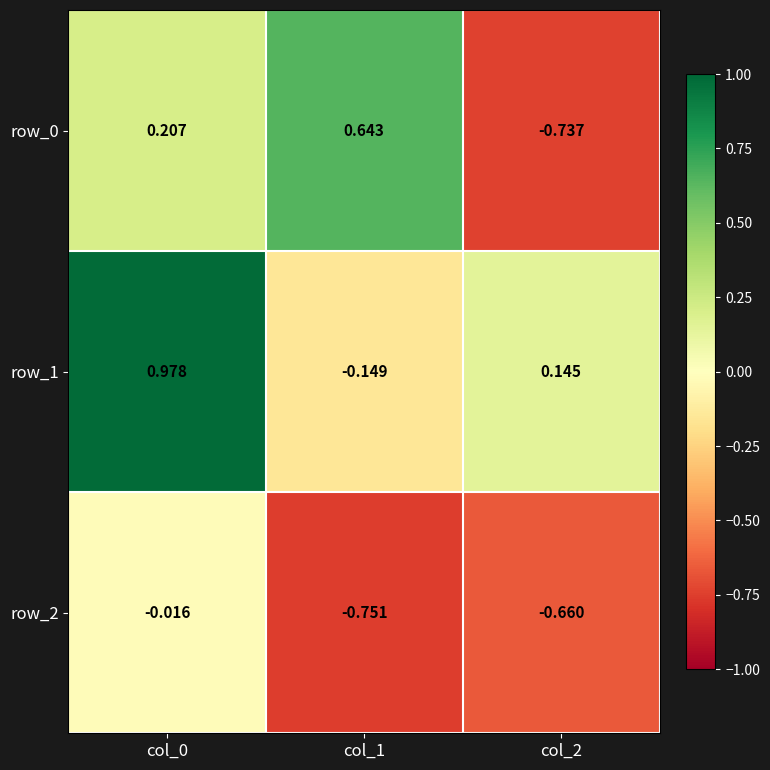

Which has a higher value, col_0 or col_2?

col_0